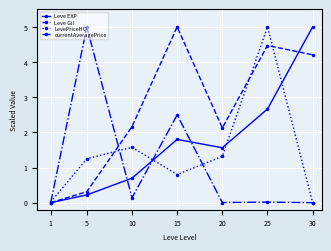

At which label does Leve Gil first exceed 2?

10